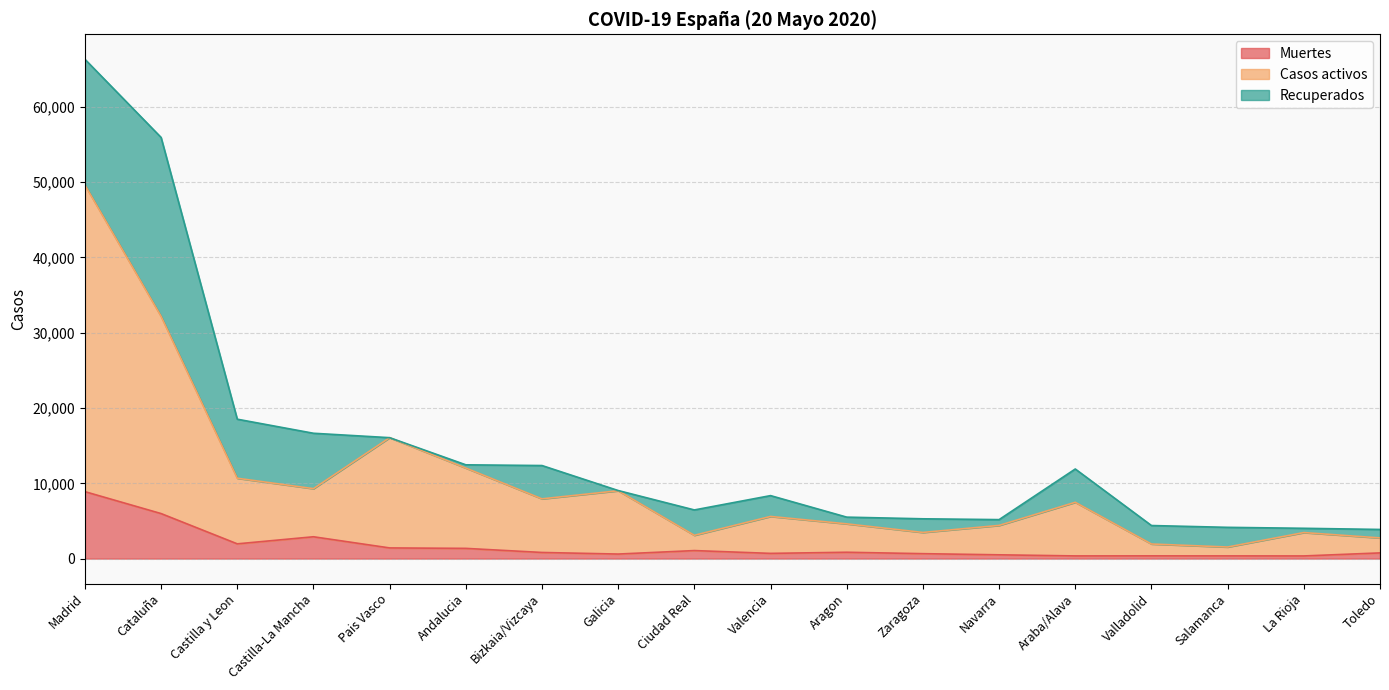

Which series has the largest range (max minus min)?

Casos activos